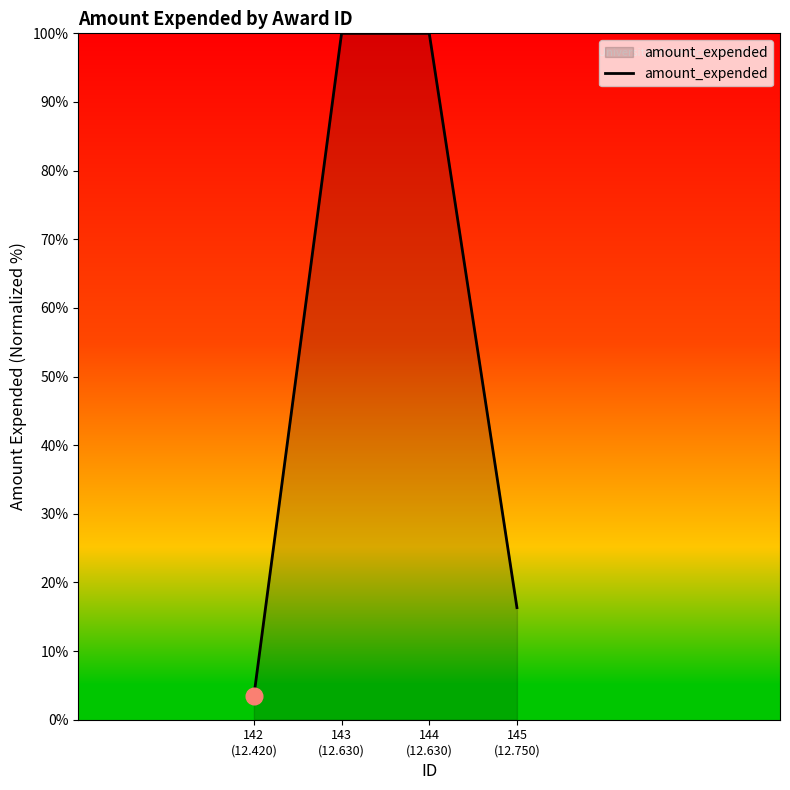

What is the sum of the values at 144
(12.630) and 145
(12.750)?

116.3